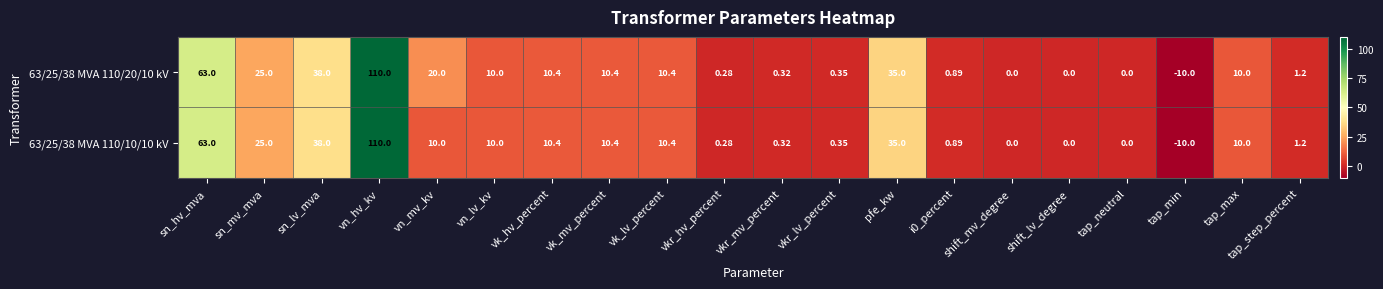

Which label corresponds to the largest value in the chart?

vn_hv_kv